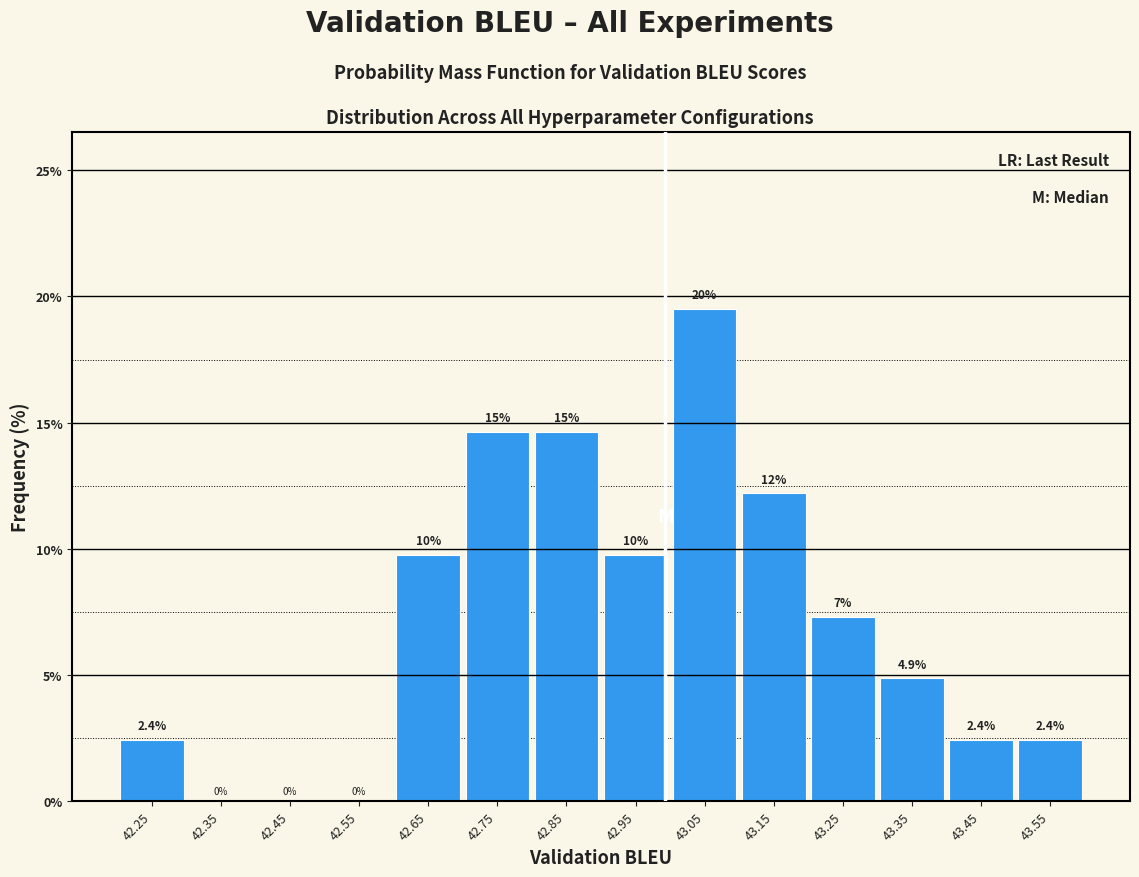

Over which range of the x-axis is the bar tallest?

43.0 to 43.1